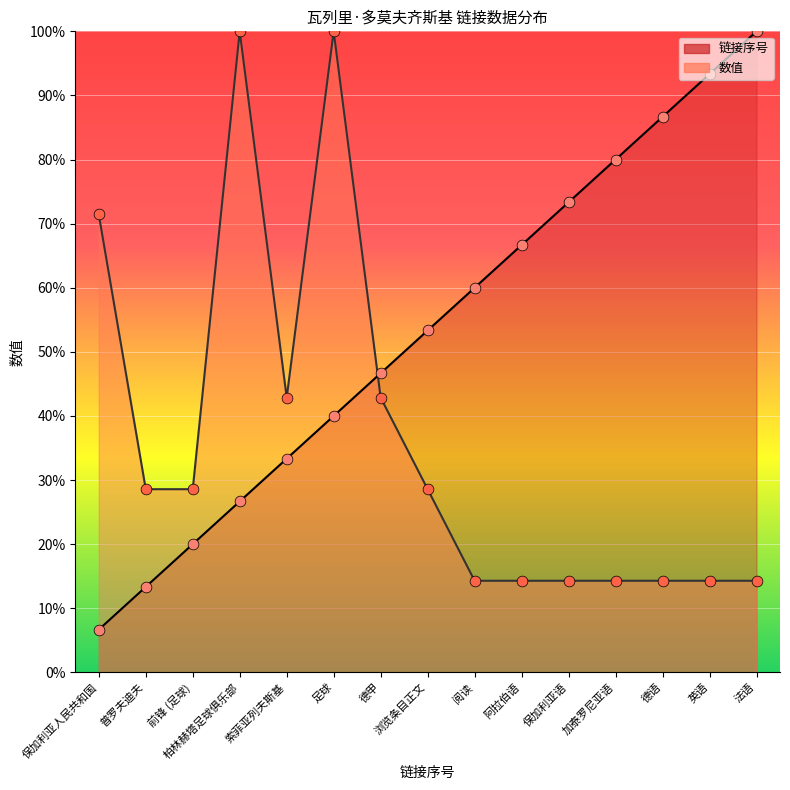

At which category is the sum across all series the highest?

足球